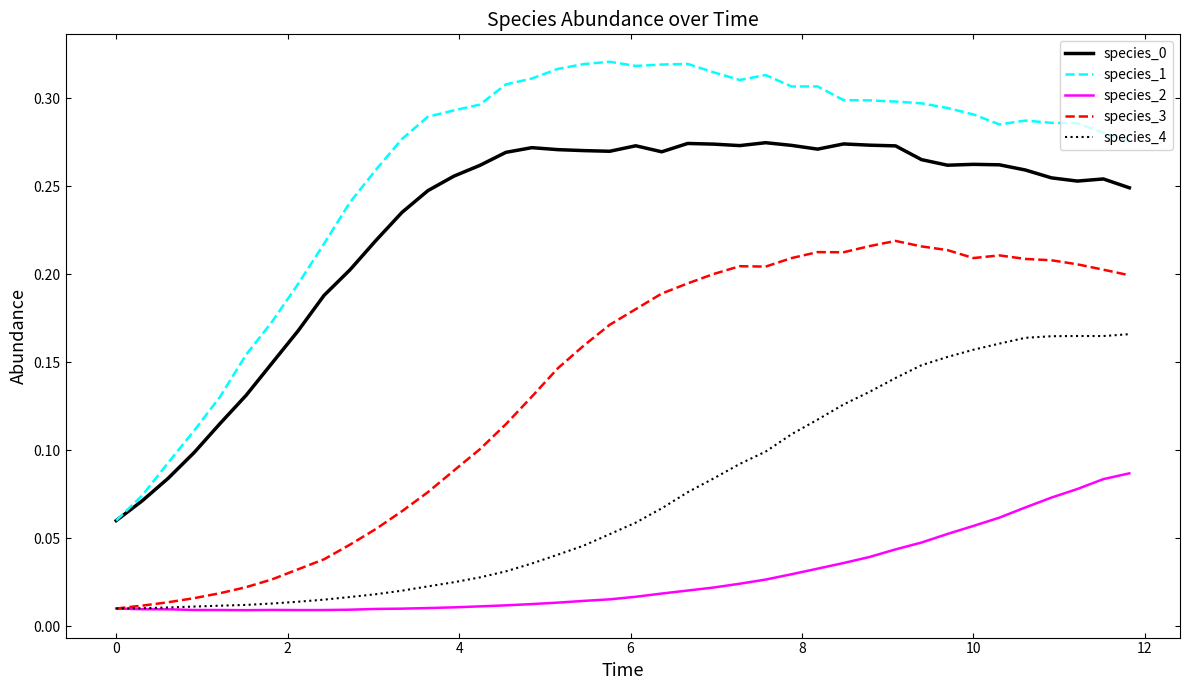

Which series has the widest spread of values?

species_1